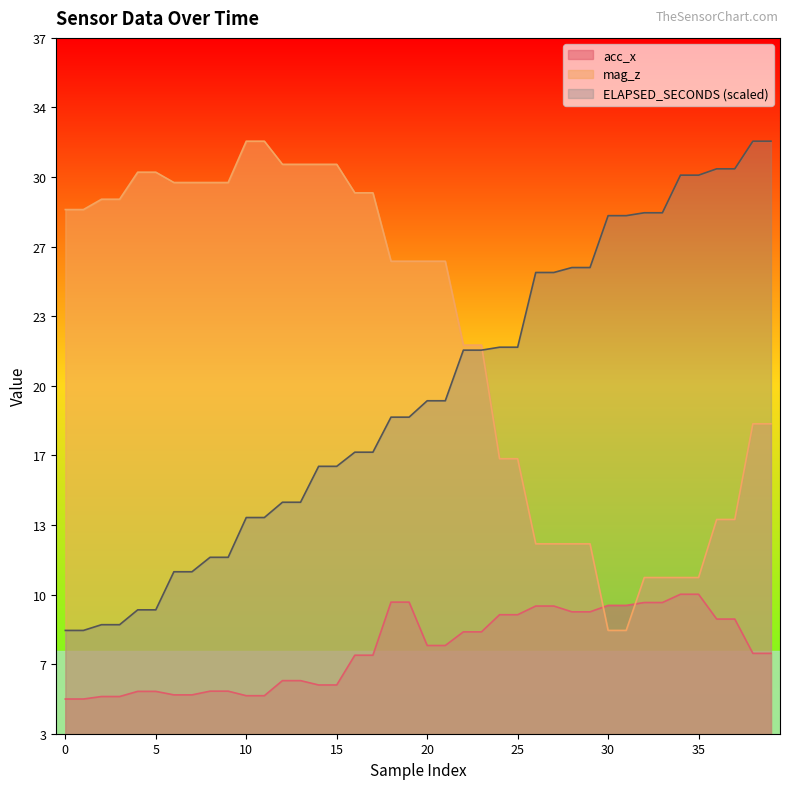

Reading right to left, list all the values displayed in this chart.

acc_x: 7.1	7.1	8.7	8.7	9.9	9.9	9.5	9.5	9.4	9.4	9.1	9.1	9.4	9.4	8.9	8.9	8.1	8.1	7.5	7.5	9.6	9.6	7.0	7.0	5.5	5.5	5.8	5.8	5.0	5.0	5.2	5.2	5.1	5.1	5.2	5.2	5.0	5.0	4.9	4.9
mag_z: 18.2	18.2	13.6	13.6	10.8	10.8	10.8	10.8	8.2	8.2	12.4	12.4	12.4	12.4	16.5	16.5	22.0	22.0	26.1	26.1	26.1	26.1	29.4	29.4	30.8	30.8	30.8	30.8	31.9	31.9	29.9	29.9	29.9	29.9	30.4	30.4	29.1	29.1	28.6	28.6
ELAPSED_SECONDS: 31.9	31.9	30.5	30.5	30.2	30.2	28.4	28.4	28.3	28.3	25.8	25.8	25.5	25.5	21.9	21.9	21.8	21.8	19.3	19.3	18.5	18.5	16.8	16.8	16.1	16.1	14.4	14.4	13.7	13.7	11.7	11.7	11.0	11.0	9.2	9.2	8.5	8.5	8.2	8.2